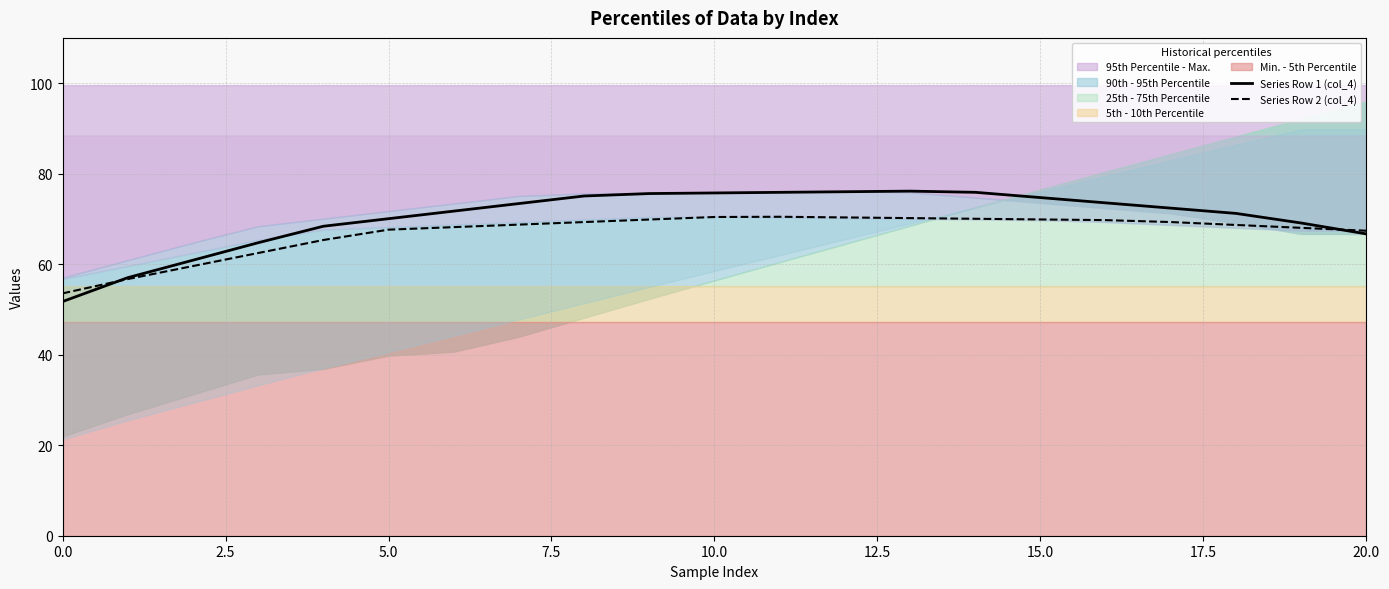

True or false: Series Row 2 (col_4) has a value of 53.5 at 0.0.

True